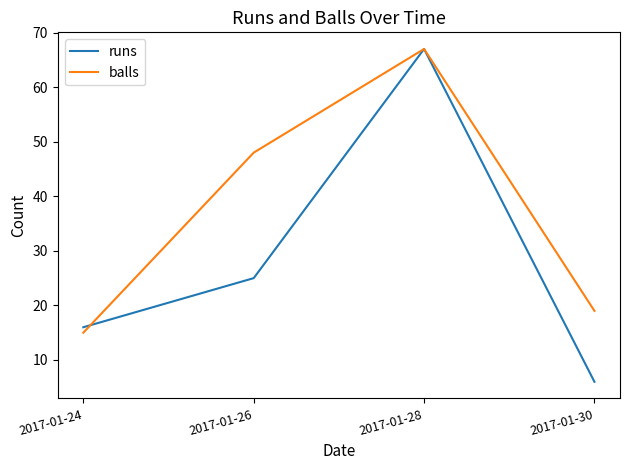

How many lines are shown in the chart?

2